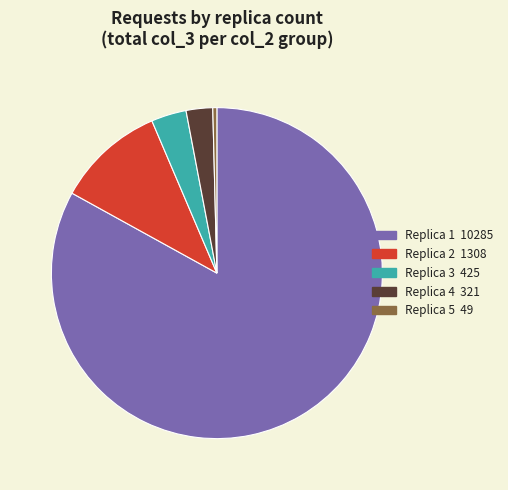

How many slices are in this pie chart?

5